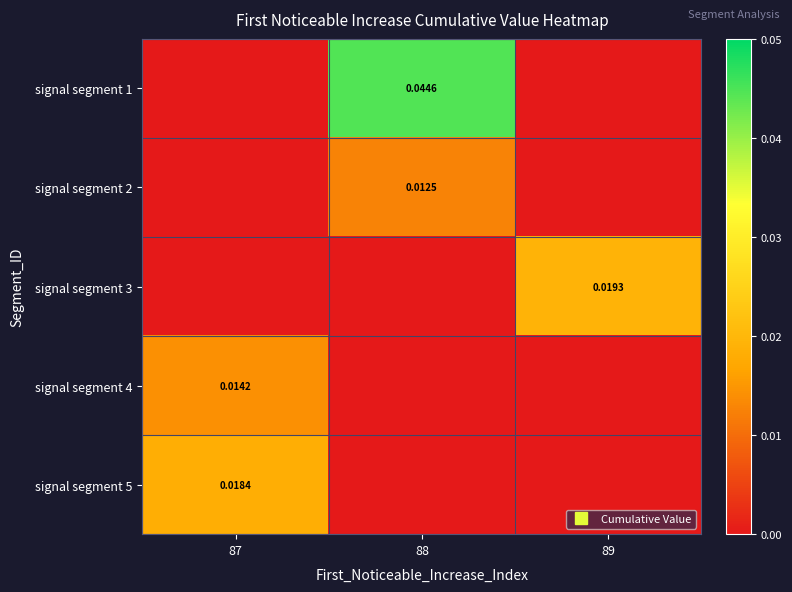

Is it true that signal segment 3 equals 0.0 at 87?

True